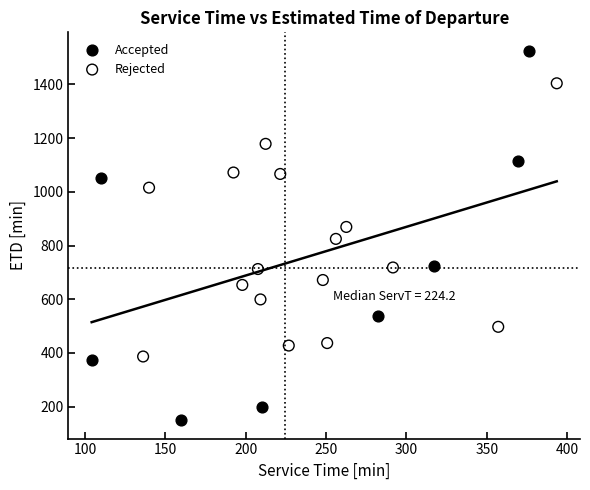

Which series has the widest spread of Y values?

Accepted